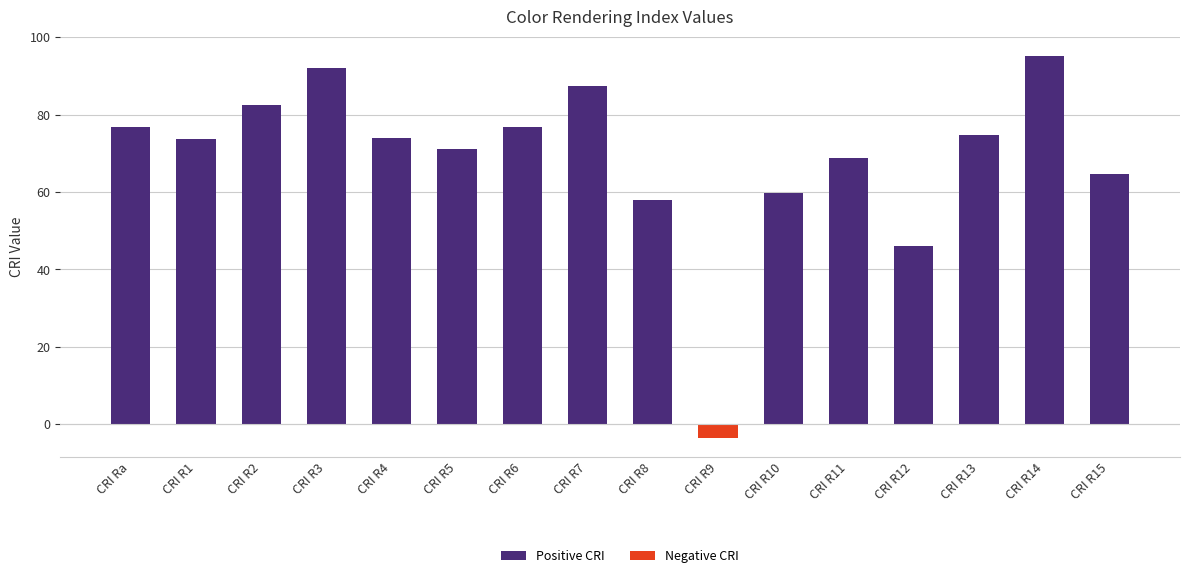

Are the bars grouped side by side (vs. stacked)?

No